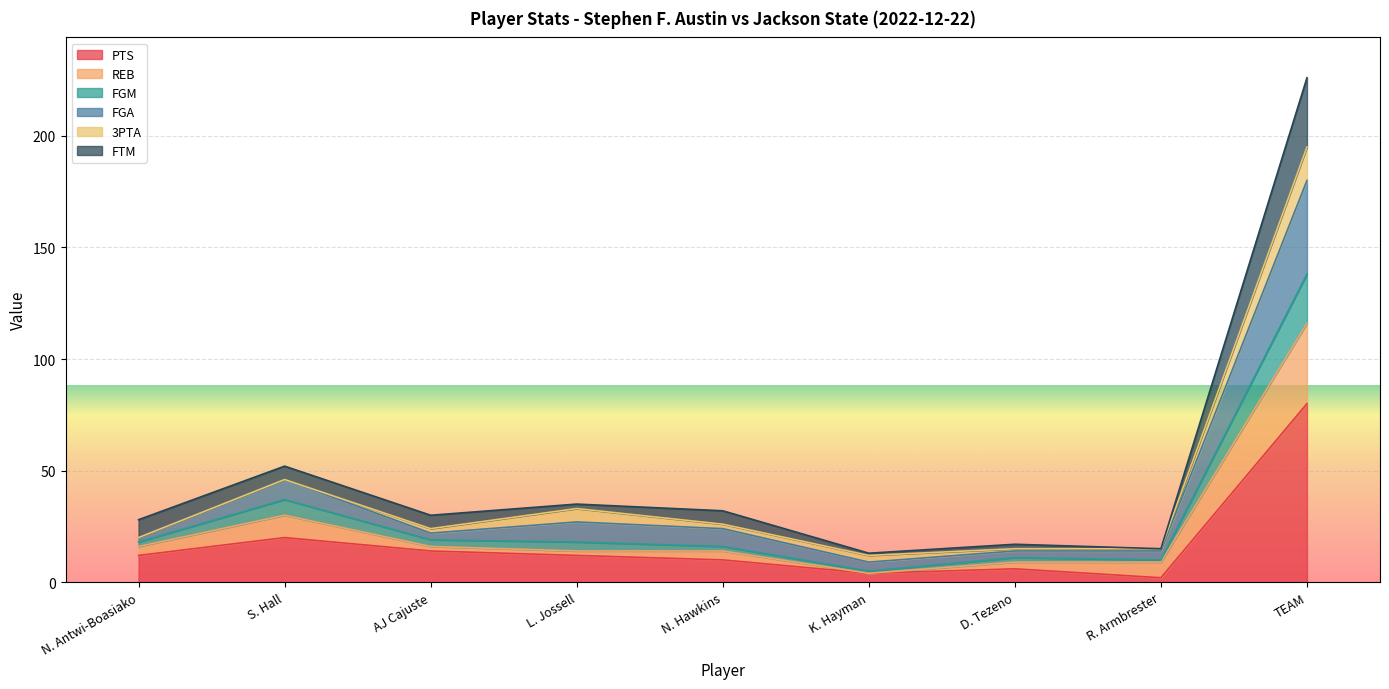

What is the highest value of the PTS series?

80